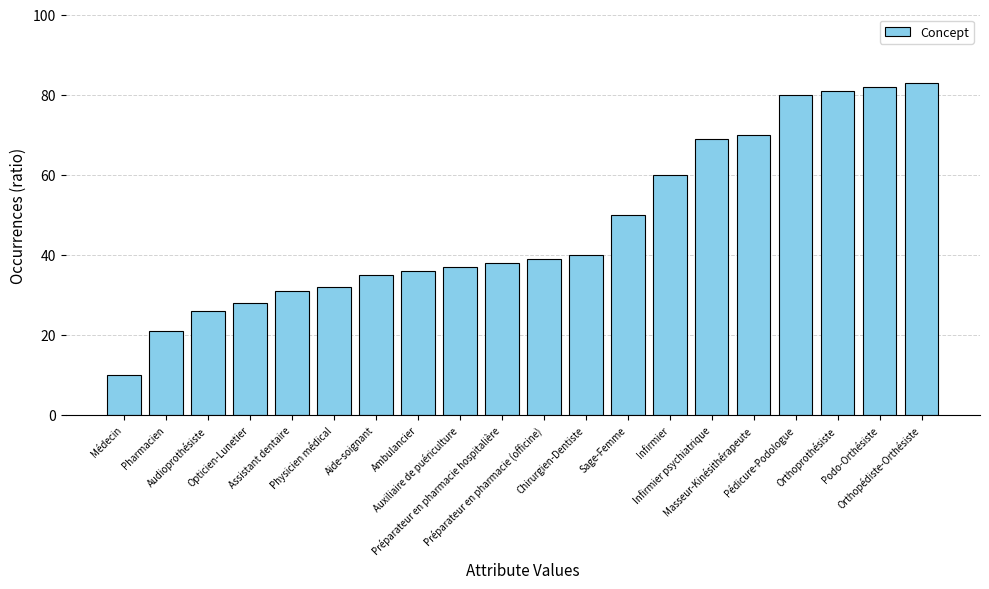

List the labels in order of value, largest first.

Orthopédiste-Orthésiste, Podo-Orthésiste, Orthoprothésiste, Pédicure-Podologue, Masseur-Kinésithérapeute, Infirmier psychiatrique, Infirmier, Sage-Femme, Chirurgien-Dentiste, Préparateur en pharmacie (officine), Préparateur en pharmacie hospitalière, Auxiliaire de puériculture, Ambulancier, Aide-soignant, Physicien médical, Assistant dentaire, Opticien-Lunetier, Audioprothésiste, Pharmacien, Médecin